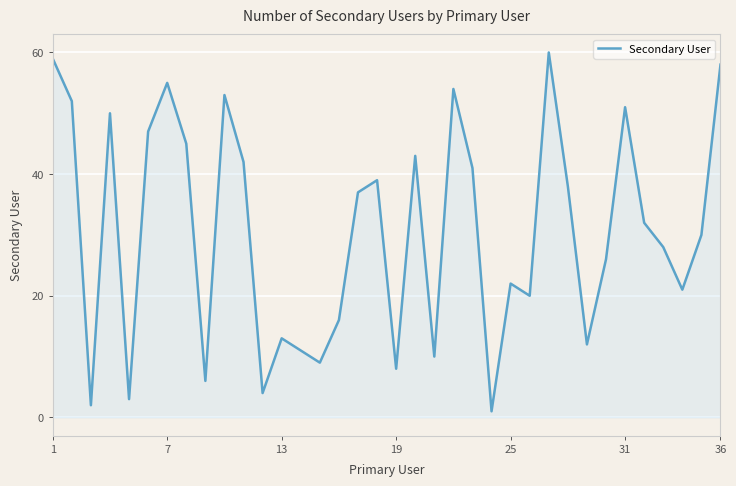

How many values are below 32?

18